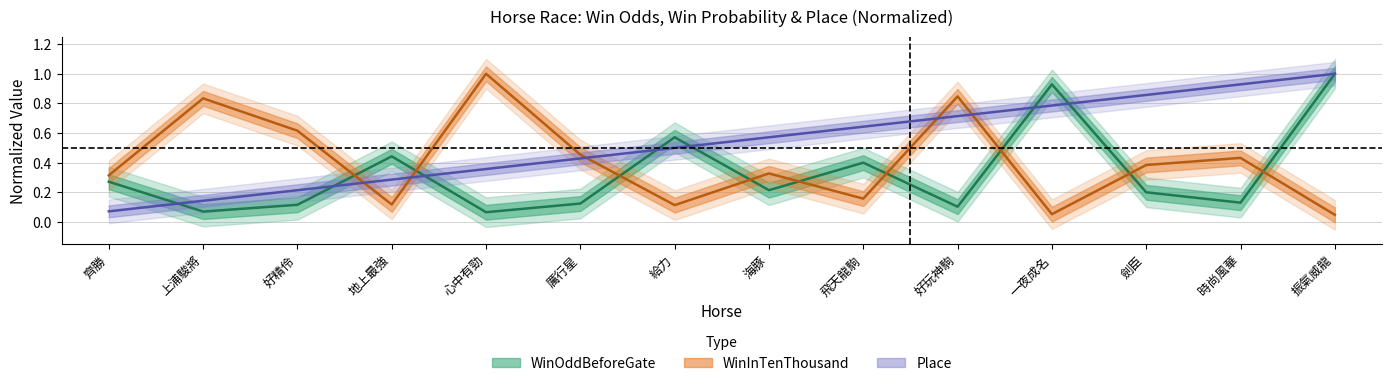

Which category has the lowest value in the WinOddBeforeGate series?

心中有勁